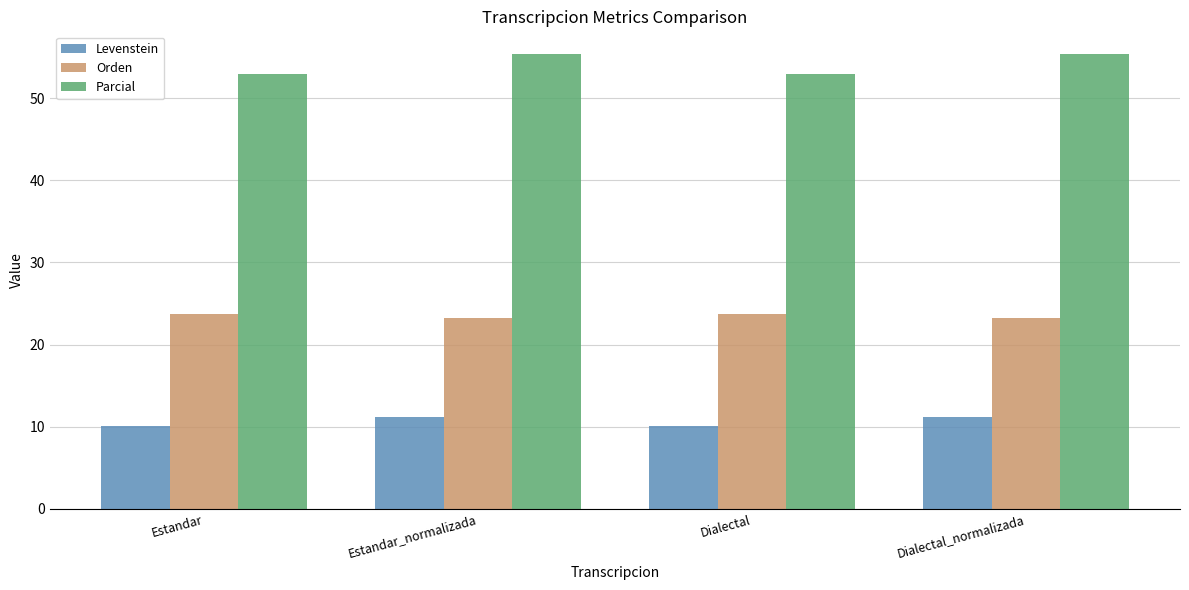

How many bars are there in each group?

3